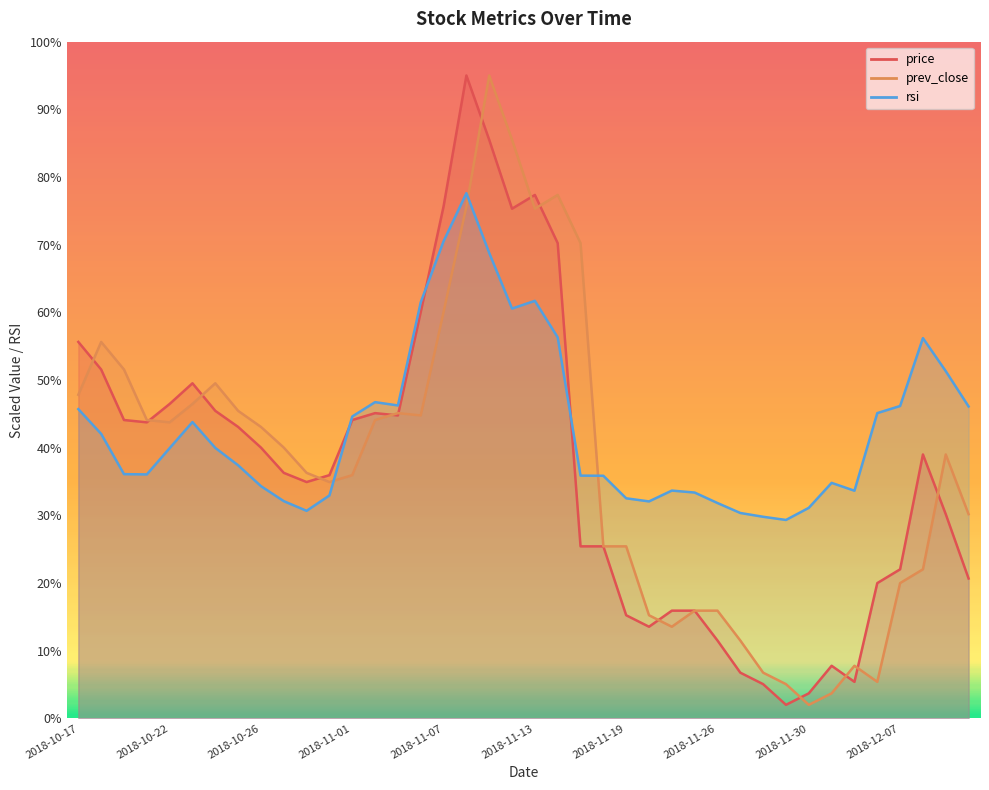

At which category does rsi reach its first local valley?

2018-10-19